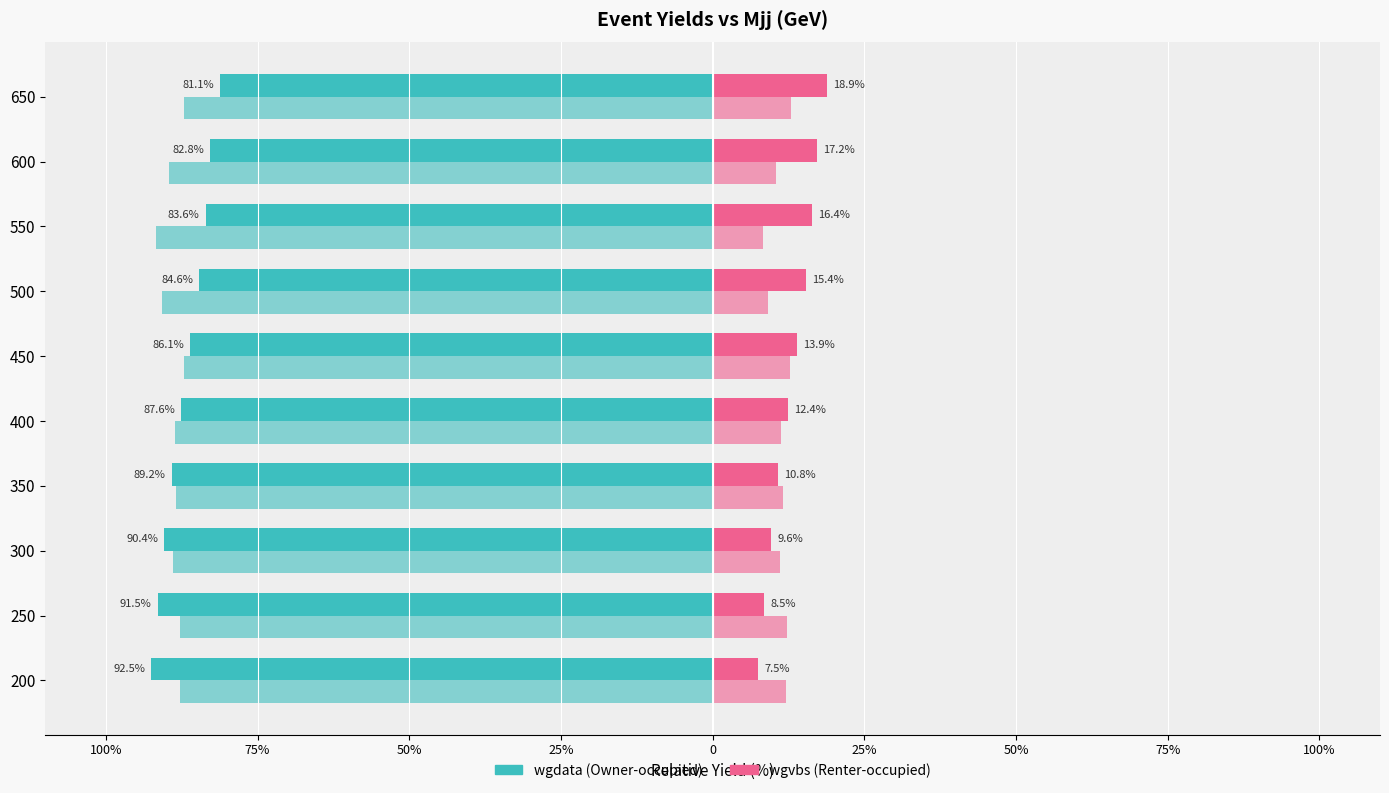

What is the value of the z bar at the 10th from the left?

12.9